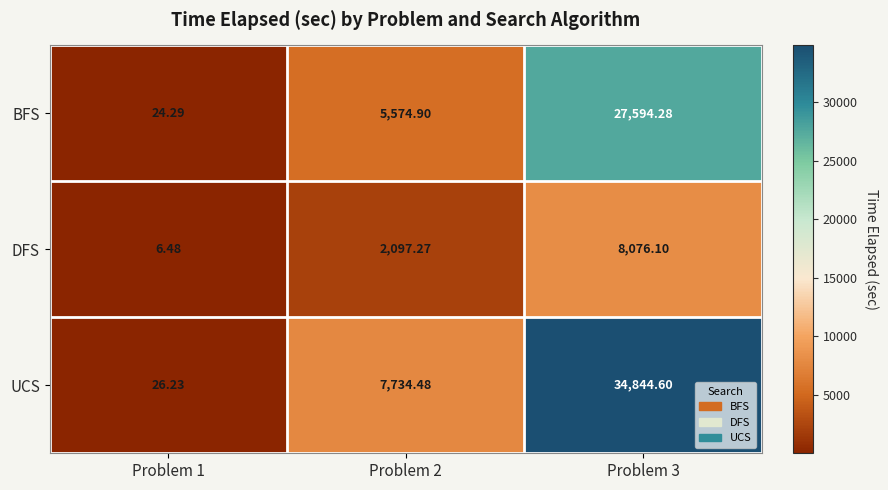

Is the value of UCS at Problem 2 greater than the value of DFS at Problem 2?

Yes